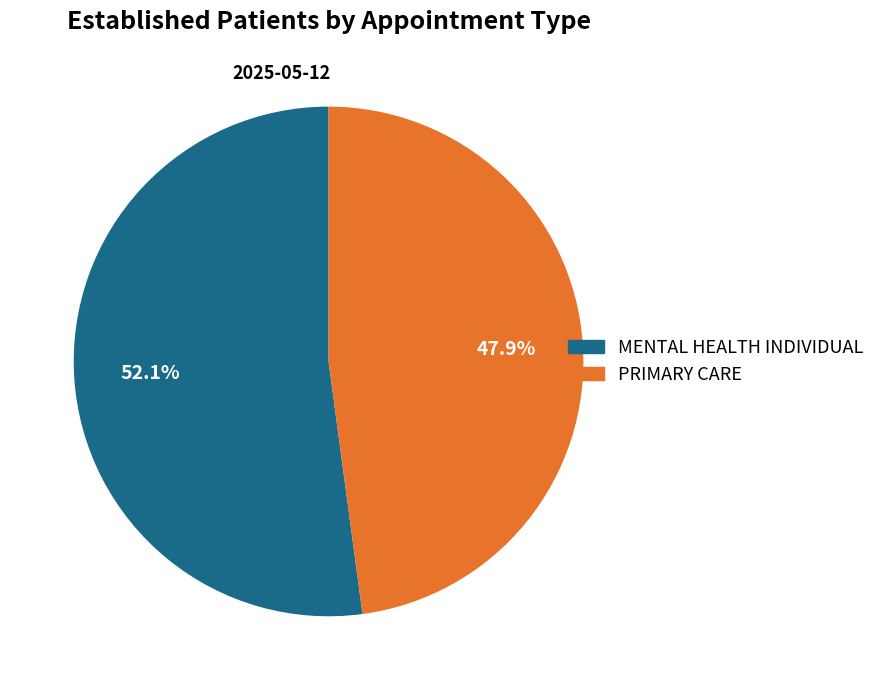

To the nearest percent, what percentage of the pie is MENTAL HEALTH INDIVIDUAL?

52%